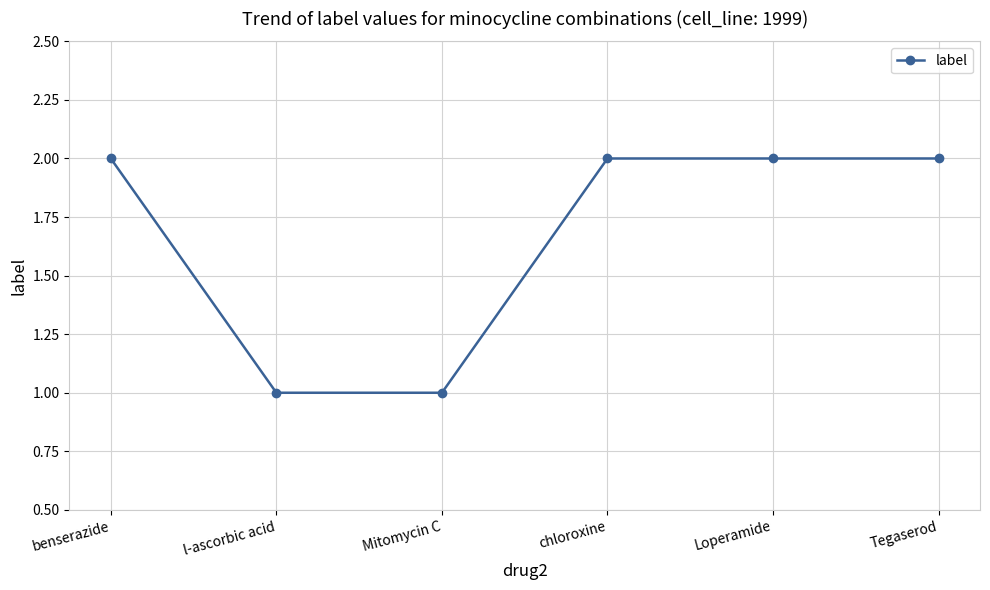

True or false: the data shows 2 at chloroxine.

True